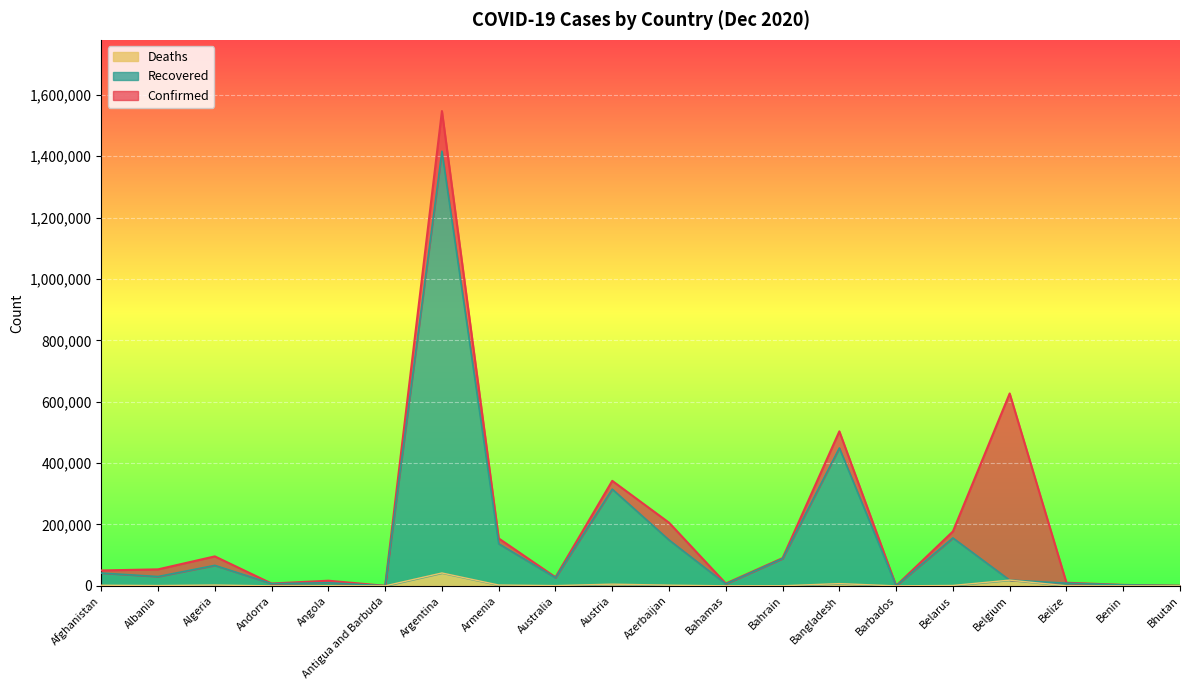

At which label does Deaths first exceed 1111?

Afghanistan